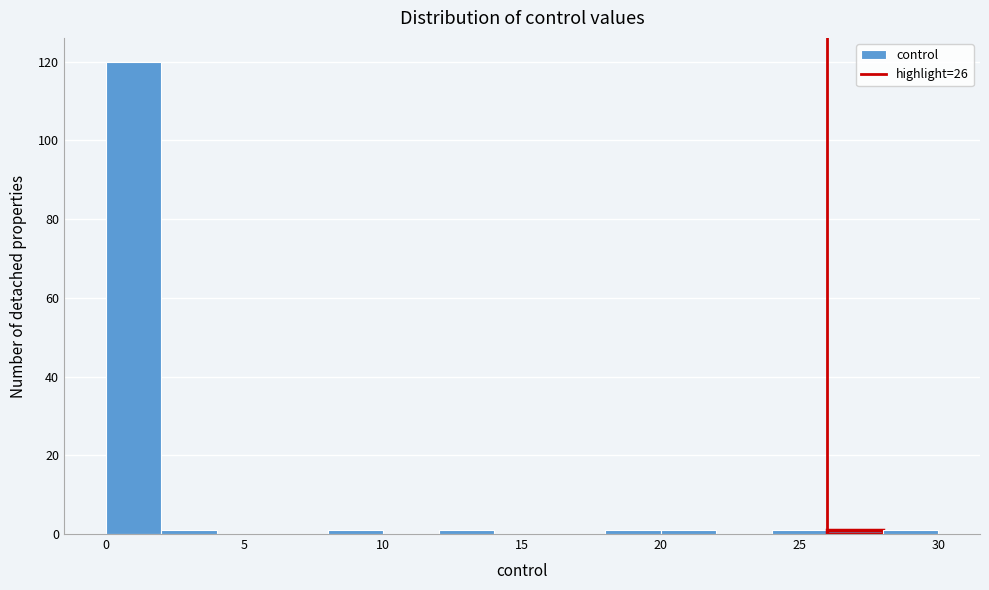

What is the height of the bar covering 0 to 2 on the x-axis? The values are not printed on the chart, so give them approximately, as read against the axis.

120